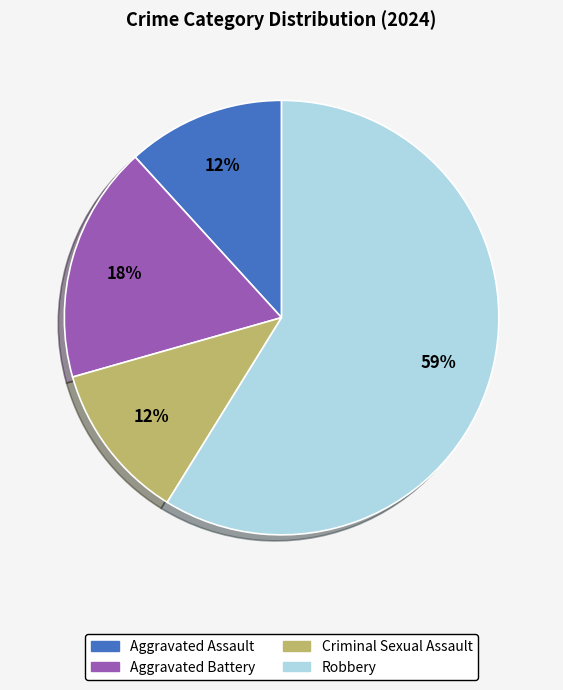

The Aggravated Battery slice represents 18% of the pie. True or false?

True